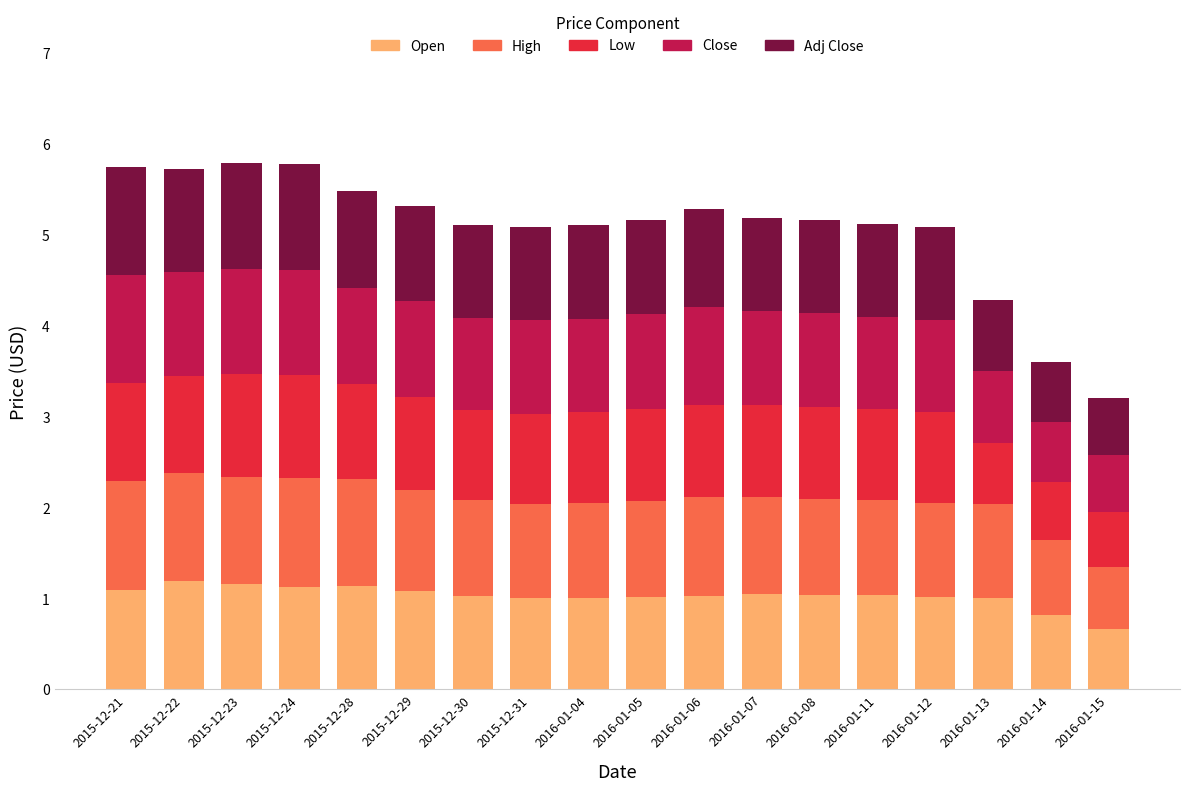

Which category has the lowest value in the Open series?

2016-01-15